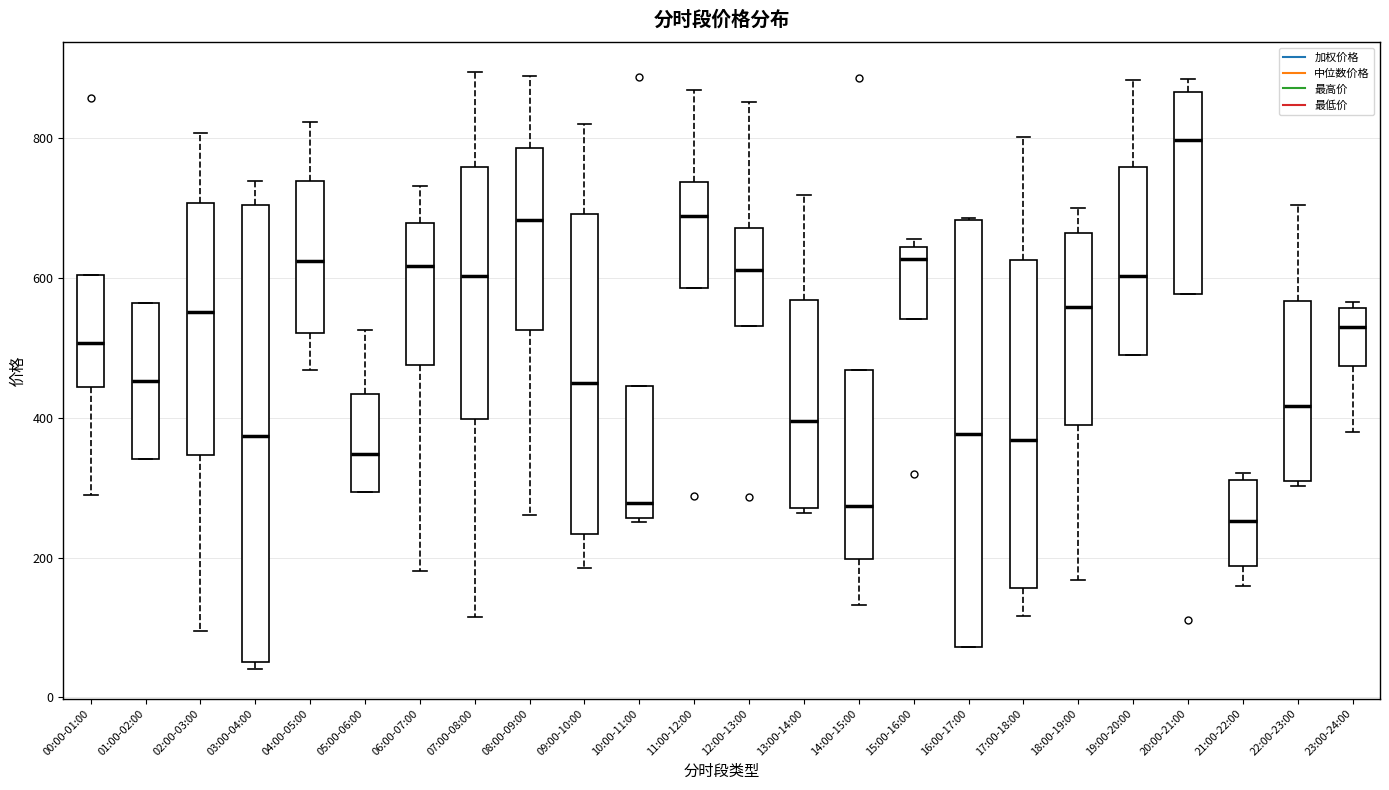

Reading left to right, transcribe this box plot: for each box, give where its median line is, the range the box spans, and where its two whiskers end, as read against the y-axis. The values are not printed on the chart, so give them approximately, as read against the axis.

00:00-01:00: median 500, box 440 to 600, whiskers 280 to 600
01:00-02:00: median 460, box 340 to 560, whiskers 340 to 560
02:00-03:00: median 560, box 340 to 700, whiskers 100 to 800
03:00-04:00: median 380, box 60 to 700, whiskers 40 to 740
04:00-05:00: median 620, box 520 to 740, whiskers 460 to 820
05:00-06:00: median 340, box 300 to 440, whiskers 300 to 520
06:00-07:00: median 620, box 480 to 680, whiskers 180 to 740
07:00-08:00: median 600, box 400 to 760, whiskers 120 to 900
08:00-09:00: median 680, box 520 to 780, whiskers 260 to 880
09:00-10:00: median 440, box 240 to 700, whiskers 180 to 820
10:00-11:00: median 280, box 260 to 440, whiskers 260 to 440
11:00-12:00: median 680, box 580 to 740, whiskers 580 to 860
12:00-13:00: median 620, box 540 to 680, whiskers 540 to 860
13:00-14:00: median 400, box 280 to 560, whiskers 260 to 720
14:00-15:00: median 280, box 200 to 460, whiskers 140 to 460
15:00-16:00: median 620, box 540 to 640, whiskers 540 to 660
16:00-17:00: median 380, box 80 to 680, whiskers 80 to 680
17:00-18:00: median 360, box 160 to 620, whiskers 120 to 800
18:00-19:00: median 560, box 400 to 660, whiskers 160 to 700
19:00-20:00: median 600, box 500 to 760, whiskers 480 to 880
20:00-21:00: median 800, box 580 to 860, whiskers 580 to 880
21:00-22:00: median 260, box 180 to 320, whiskers 160 to 320 (just above the box's upper edge)
22:00-23:00: median 420, box 300 to 560, whiskers 300 (just below the box's lower edge) to 700
23:00-24:00: median 520, box 480 to 560, whiskers 380 to 560 (just above the box's upper edge)